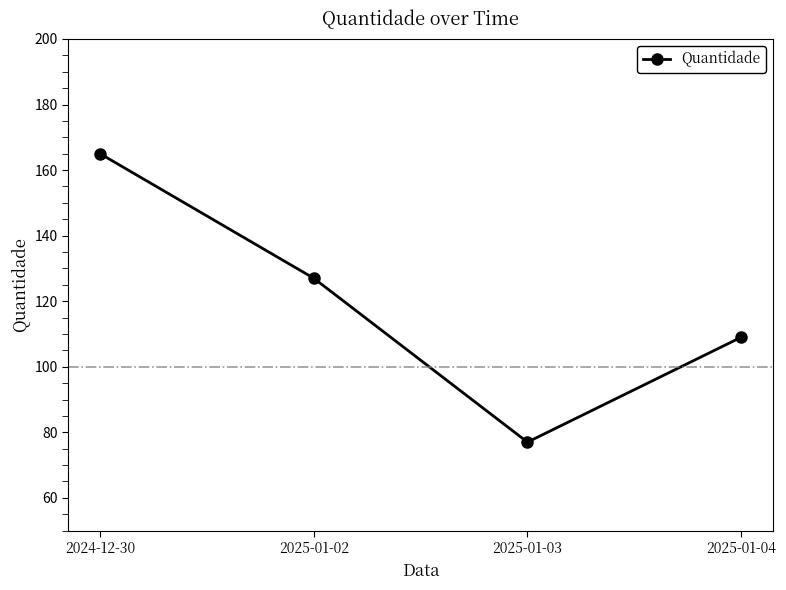

What is the label of the 4th point from the right?

2024-12-30